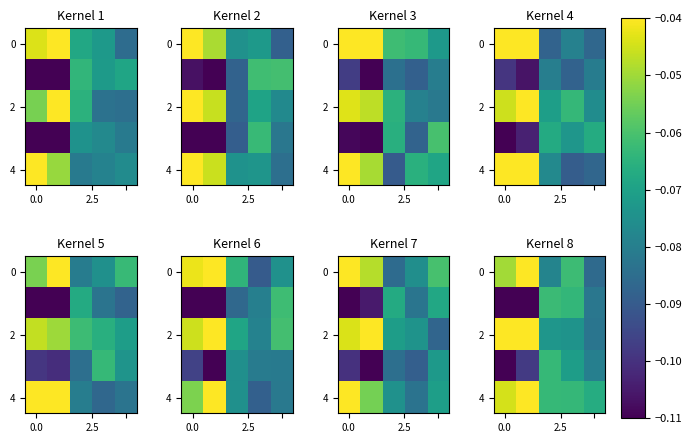

Count the number of data series in this chart.

5